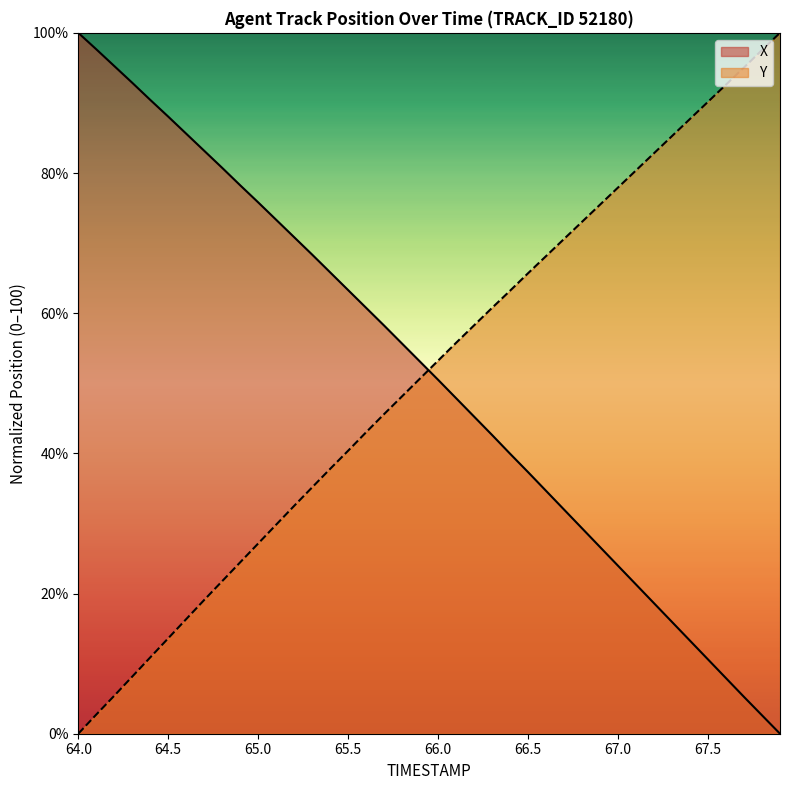

What is the maximum value shown in the chart?

100.0